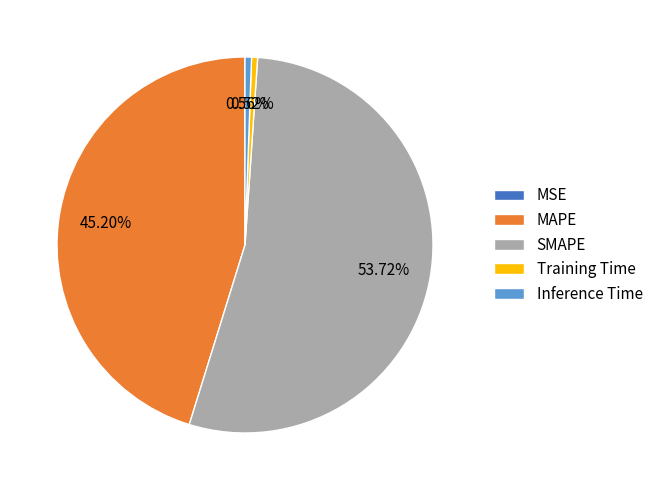

Which slice is the largest?

SMAPE